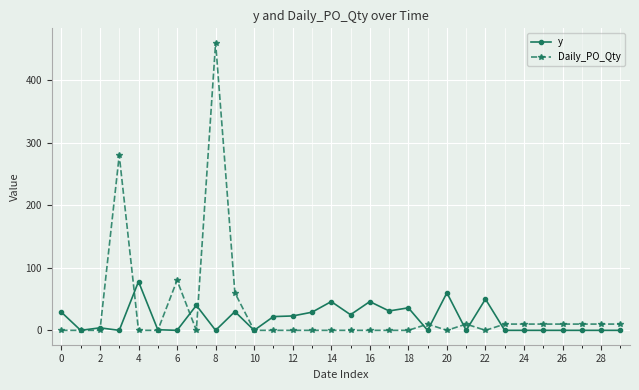

What is the maximum value shown in the chart?

460